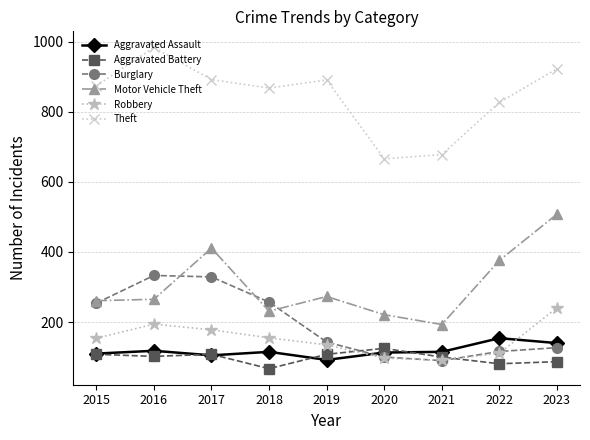

Is it true that Burglary equals 441 at 2017?

False